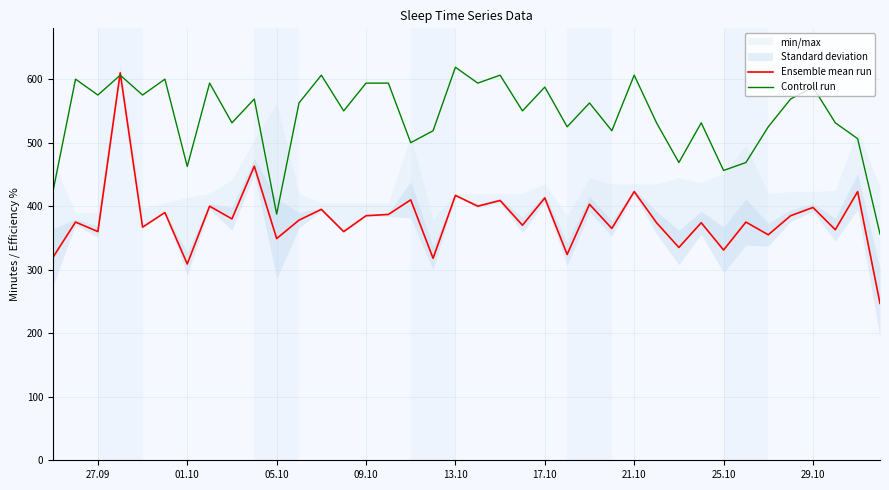

What is the average value of the Ensemble mean run series?

380.0